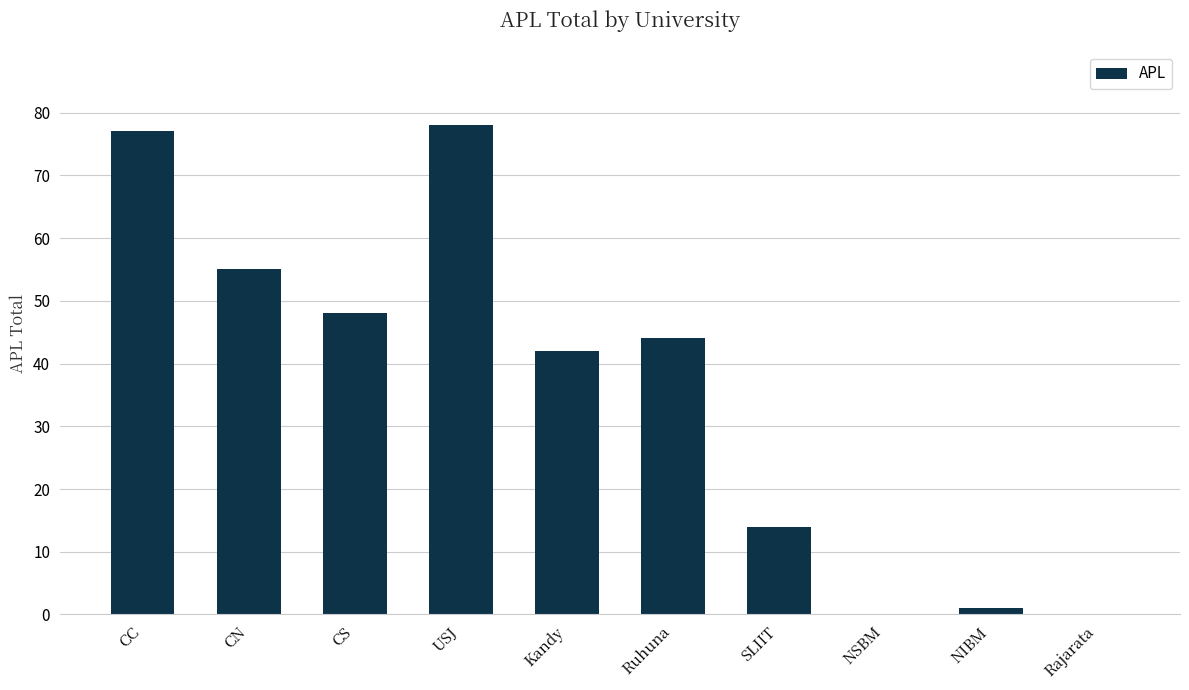

What is the change in value from Ruhuna to NSBM?

-44